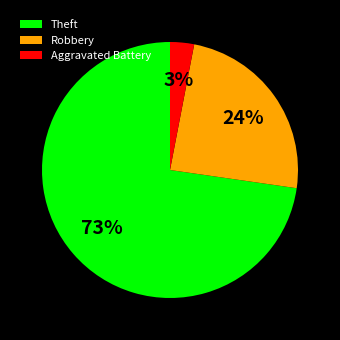

How many slices are in this pie chart?

3